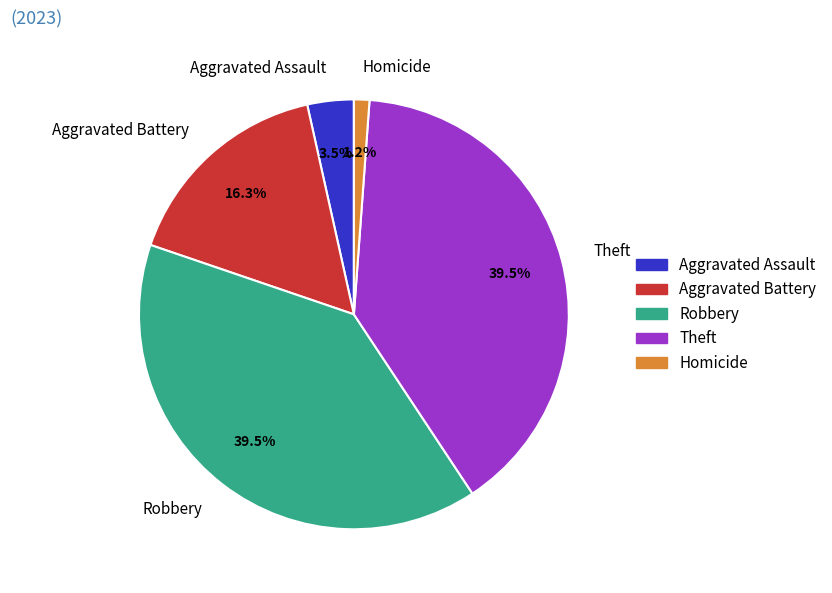

Which slice is the smallest?

Homicide